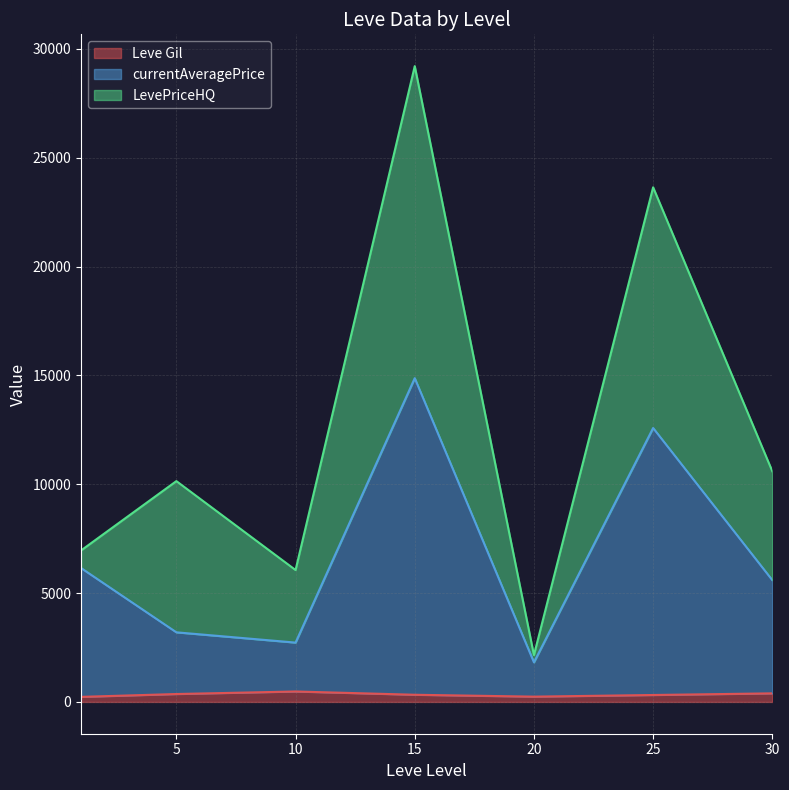

At which category is the sum across all series the highest?

15